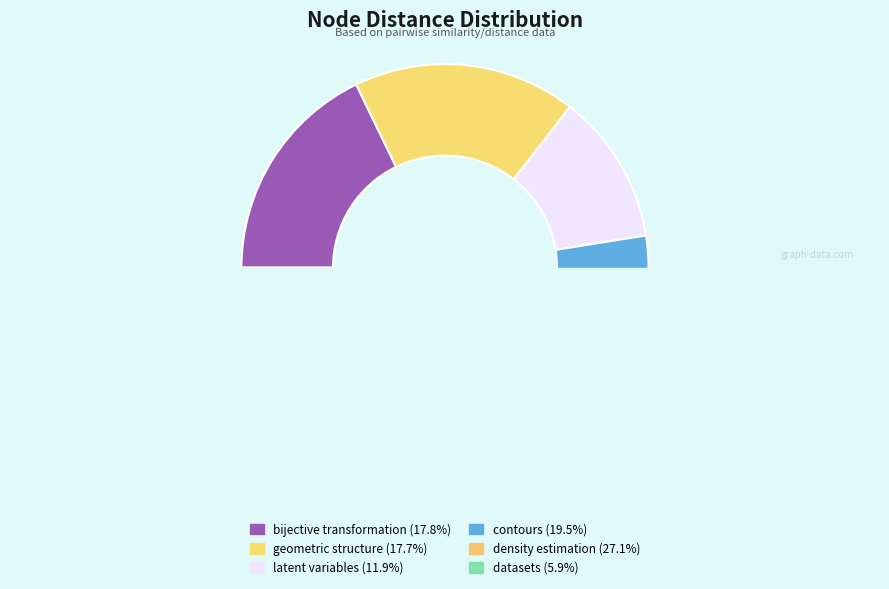

Combined, do contours and density estimation account for over 50%?

No